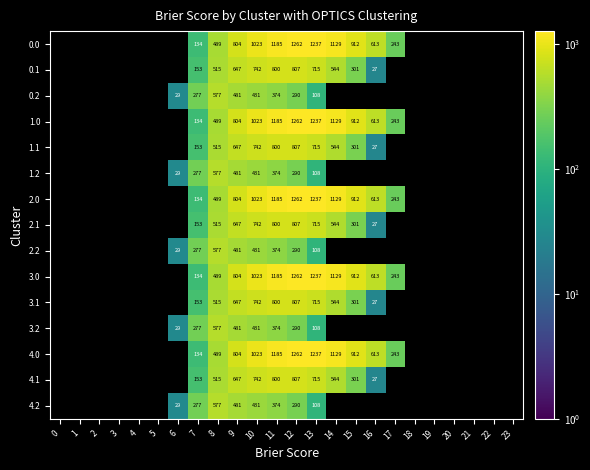

At which category does the chart reach its minimum across all series?

16